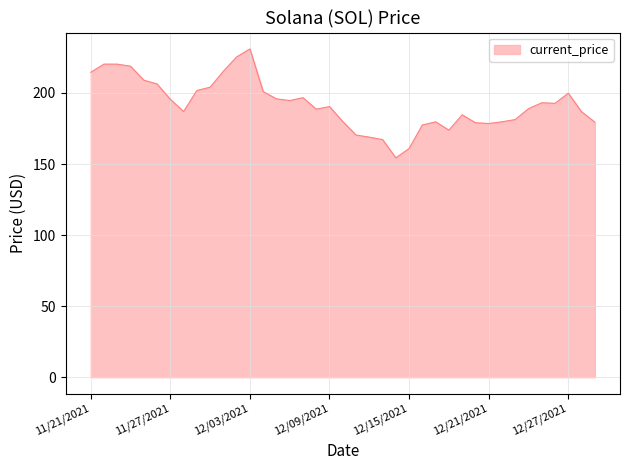

What is the difference between the maximum and minimum values?

76.7